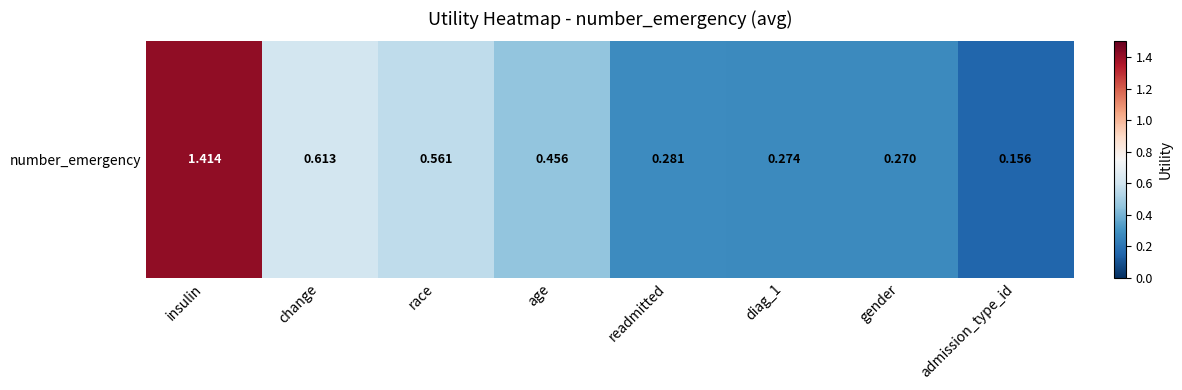

Rank the categories by value from lowest to highest.

admission_type_id, gender, diag_1, readmitted, age, race, change, insulin